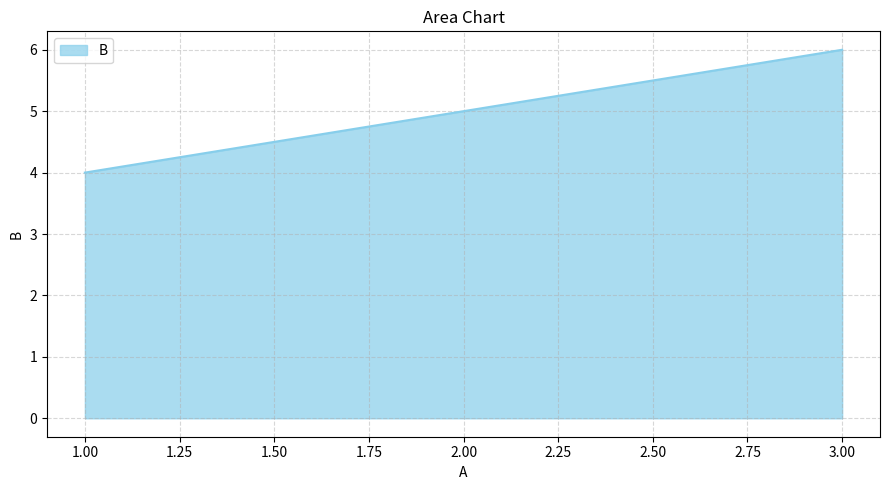

At which category does the chart reach its peak across all series?

3.00